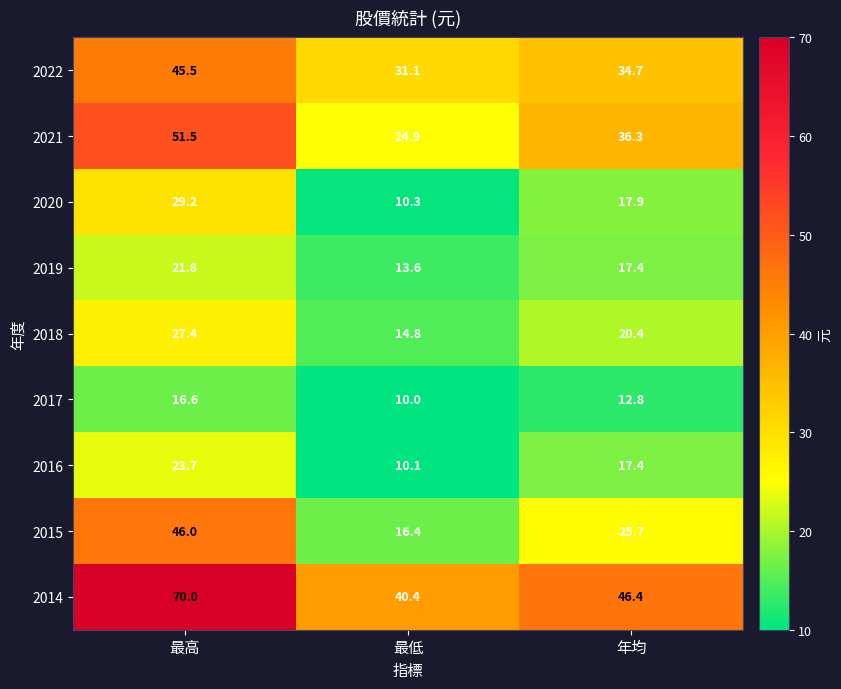

Between 最低 and 年均, which series saw the biggest shift?

2021